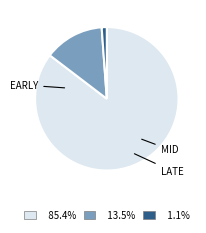

Is there any slice that represents more than half of the pie?

Yes